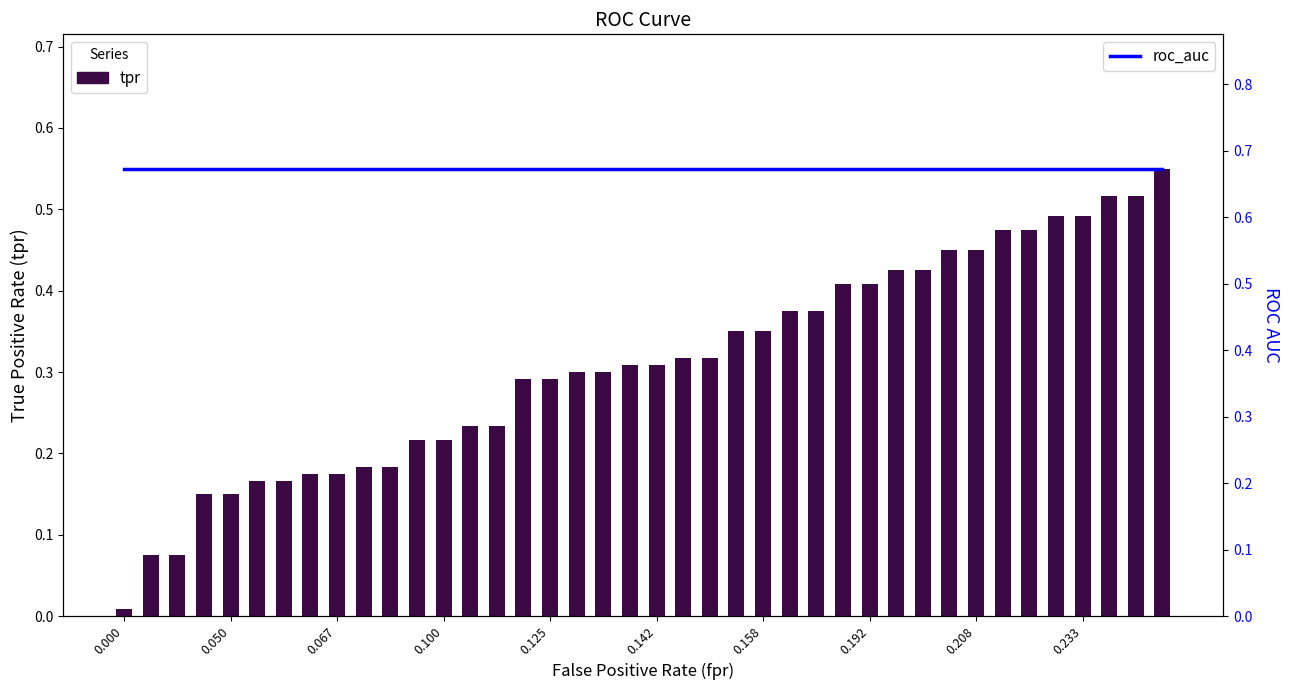

List the series in order of their peak value, lowest first.

tpr, roc_auc